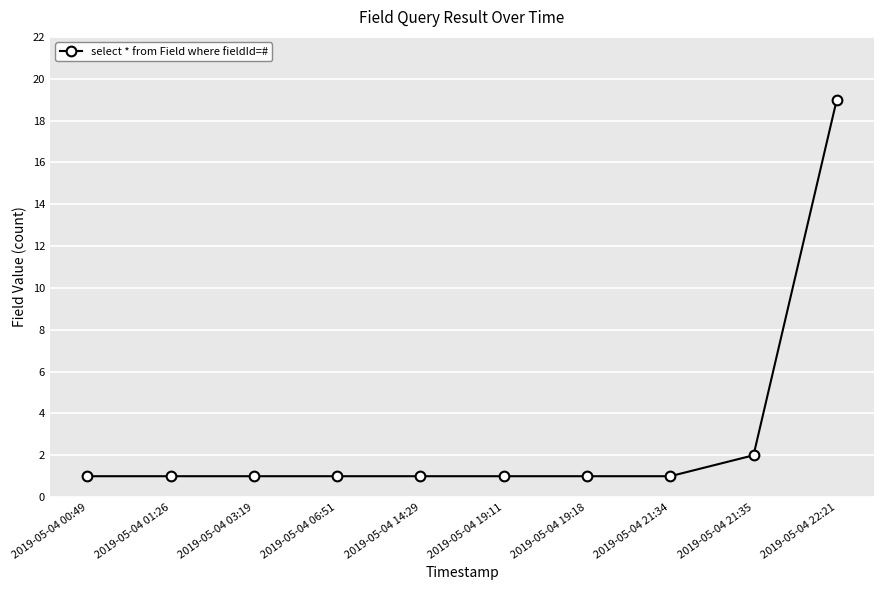

Reading left to right, what are all the values shown in this chart?

1	1	1	1	1	1	1	1	2	19